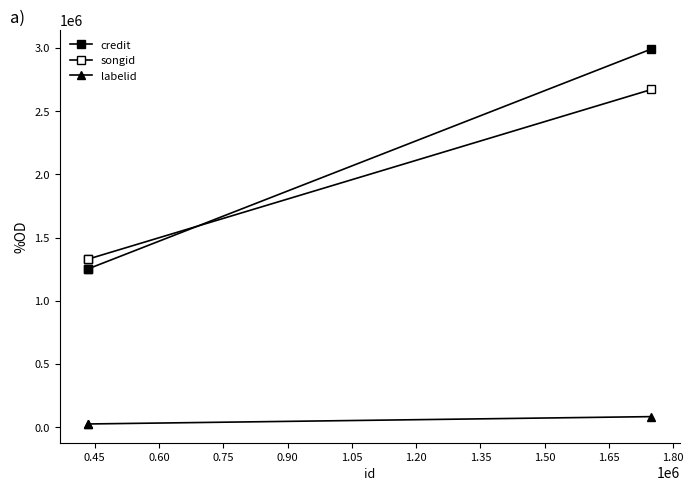

At how many categories does at least one series exceed 1376400?

1